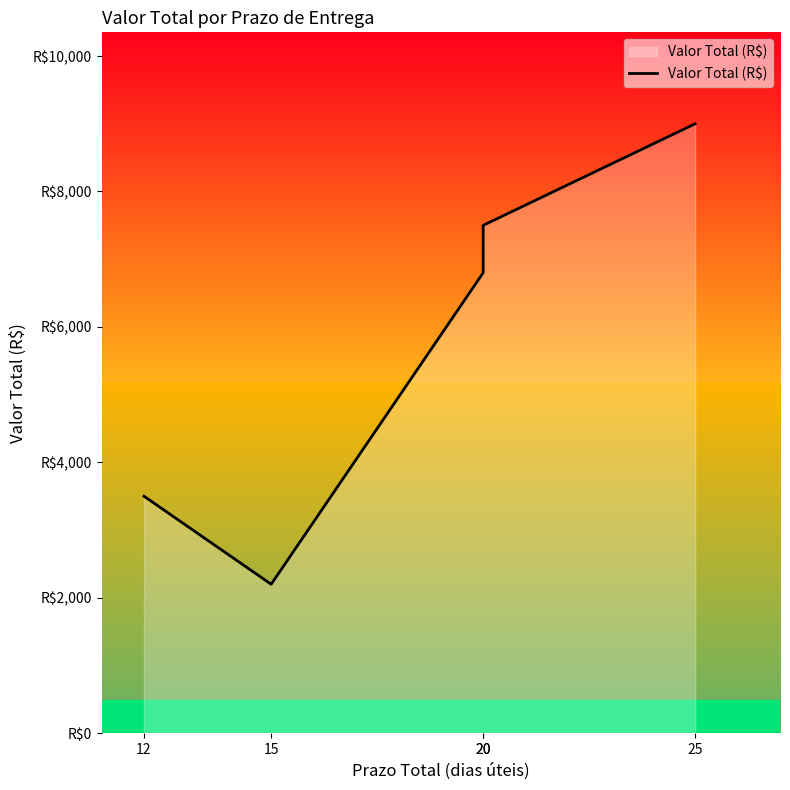

At which label is the value closest to 5600?

20